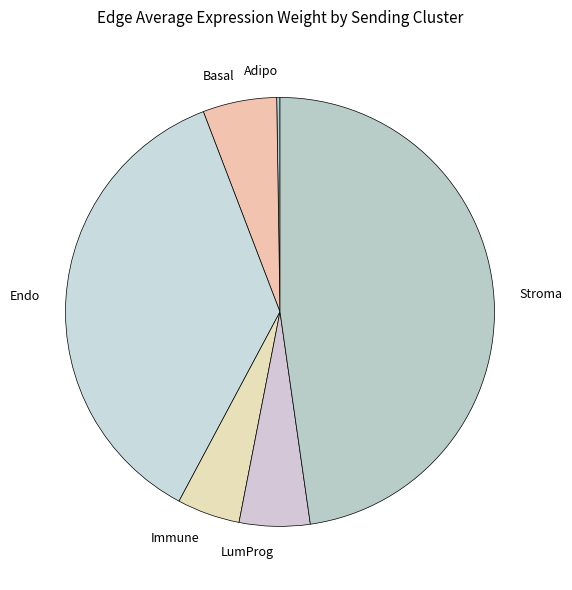

Combined, do Endo and Stroma account for over 50%?

Yes